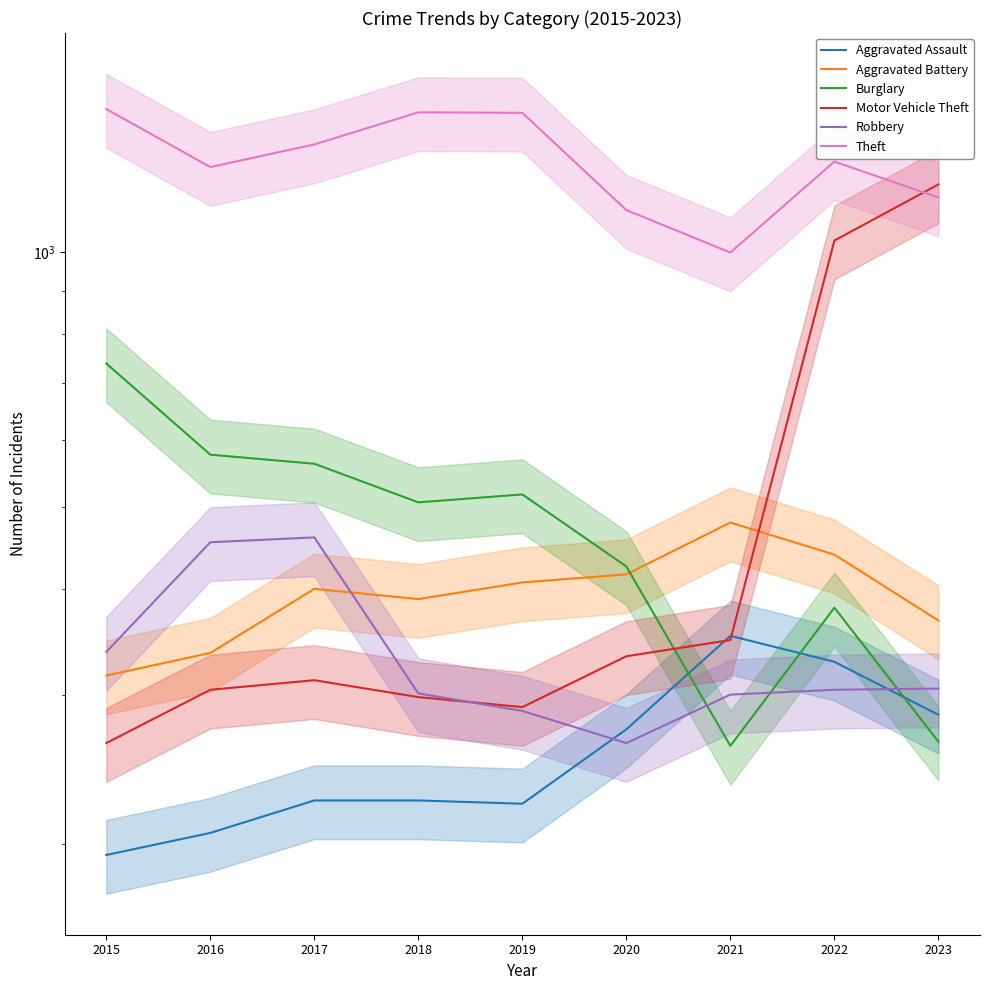

What is the difference between the Robbery values at 2019 and 2018?

14